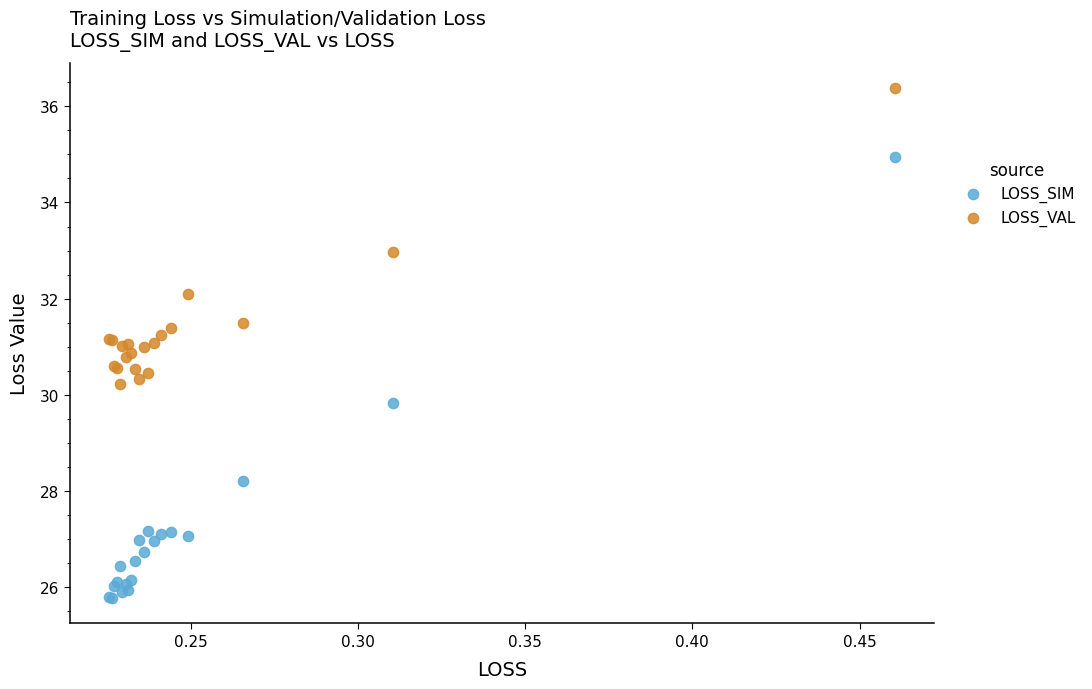

Which series has the widest spread of Y values?

LOSS_SIM